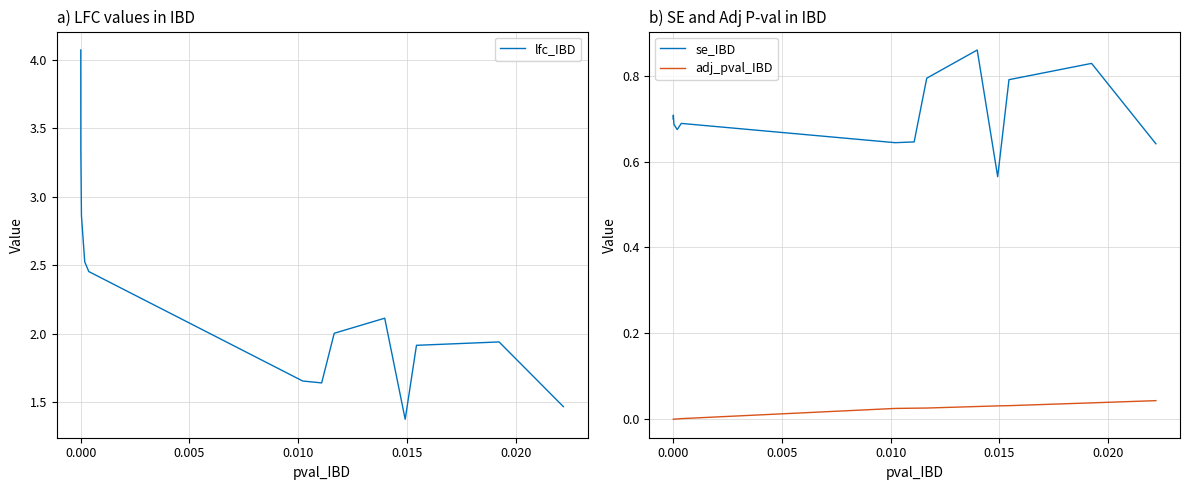

What is the value of the lfc_IBD point at the 4th from the left?

2.5